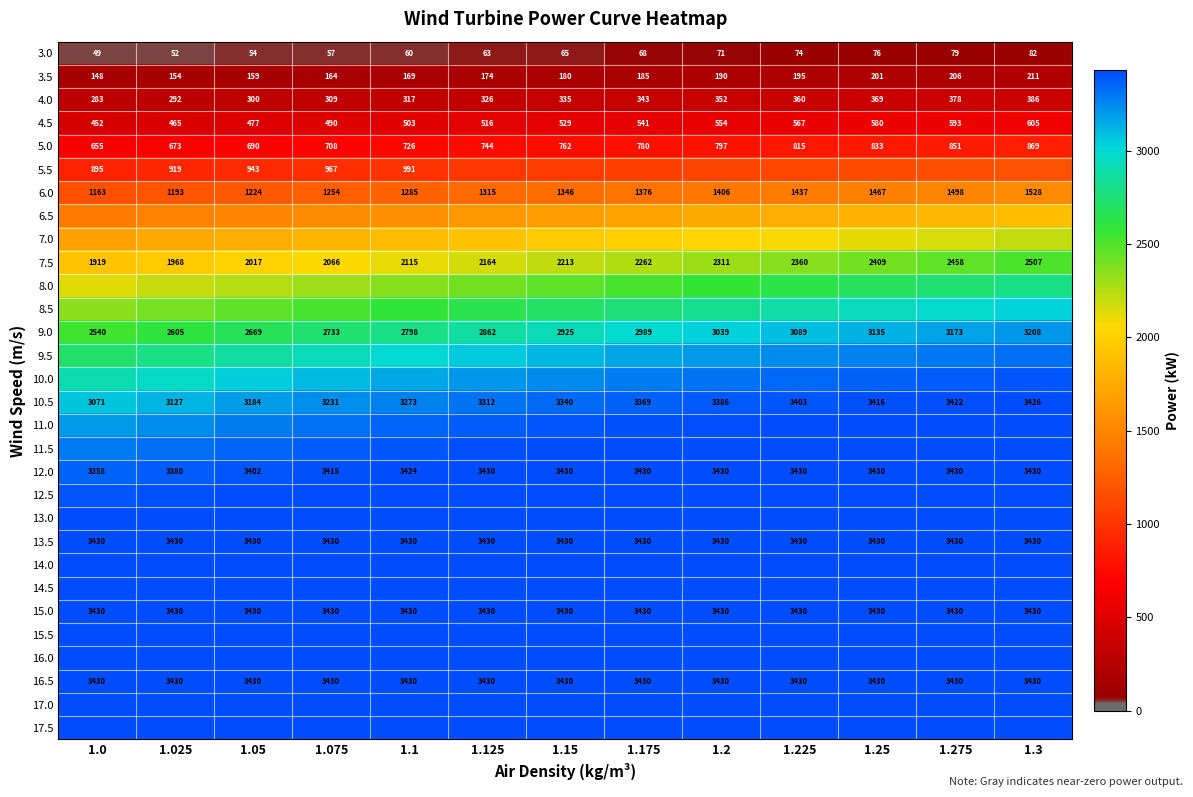

The 5.0 series shows 191 at 1.1. True or false?

False